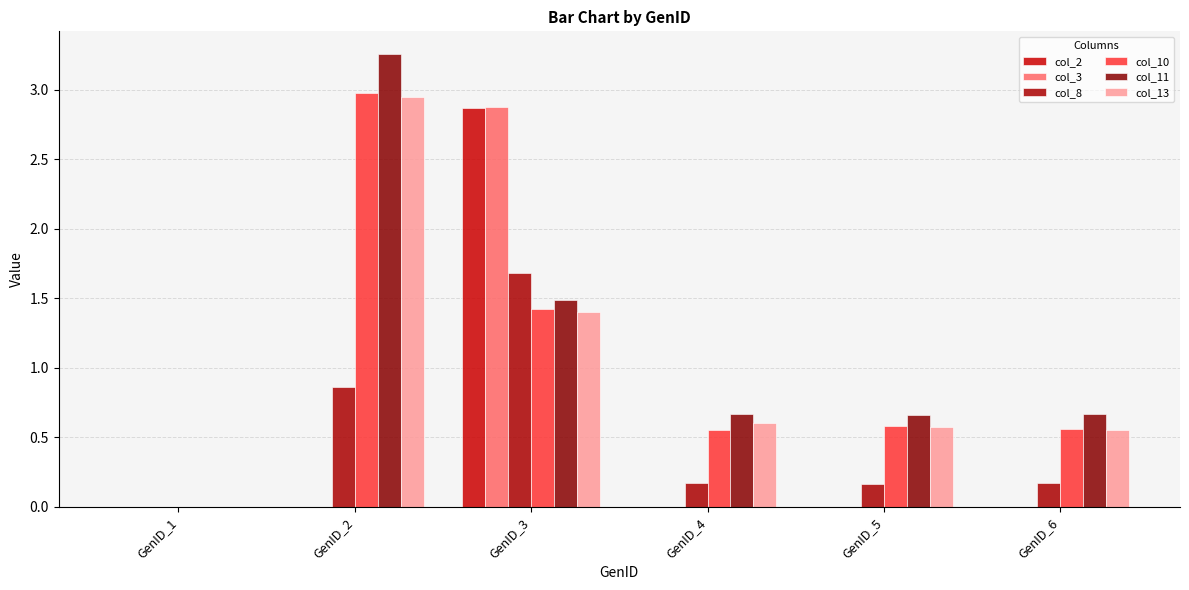

How many data points does each series have?

6